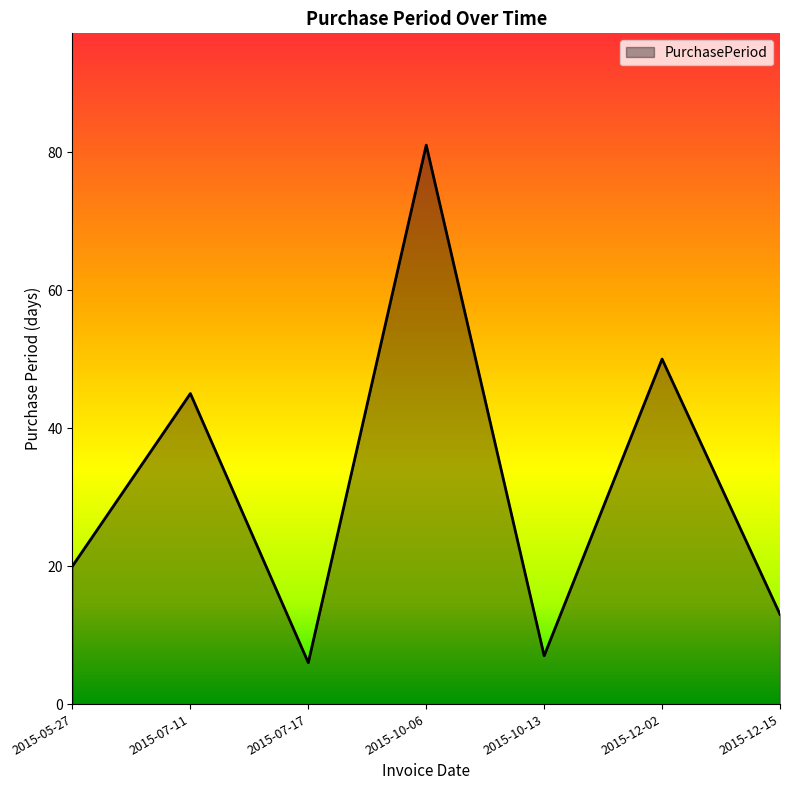

Reading left to right, transcribe all the data shown in this chart.

2015-05-27=20	2015-07-11=45	2015-07-17=6	2015-10-06=81	2015-10-13=7	2015-12-02=50	2015-12-15=13